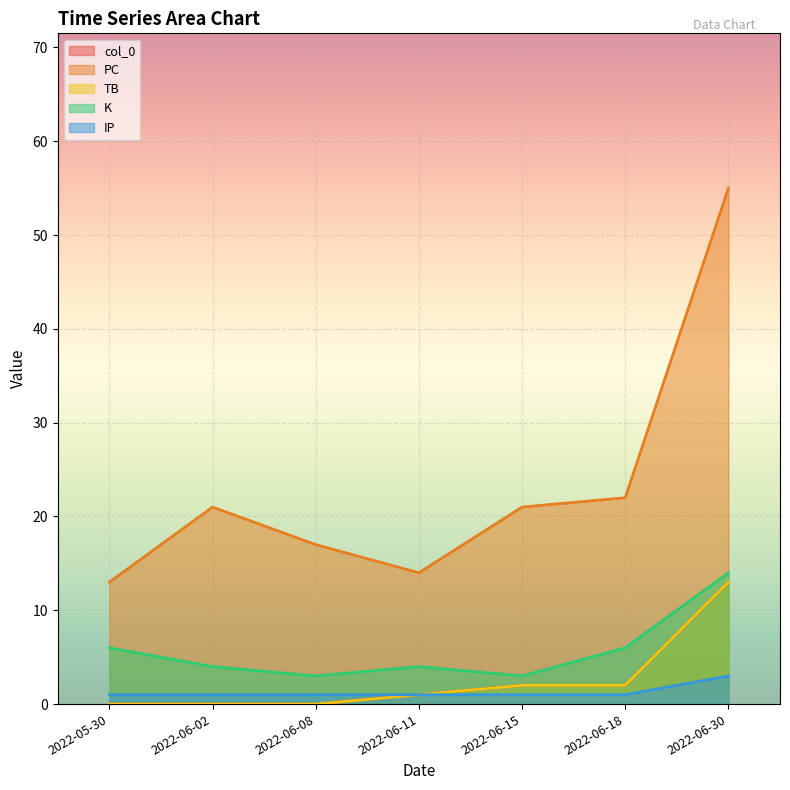

What is the average value of the K series?

6